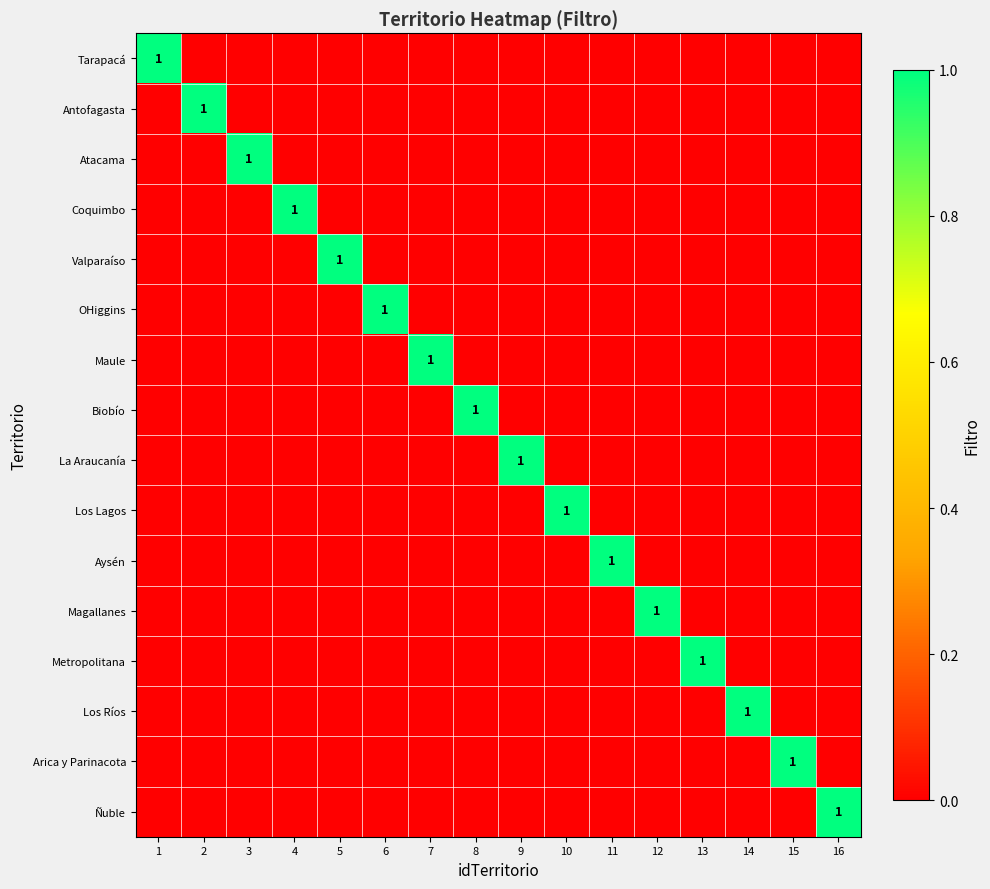

Is it true that Tarapacá equals 0 at 9?

True